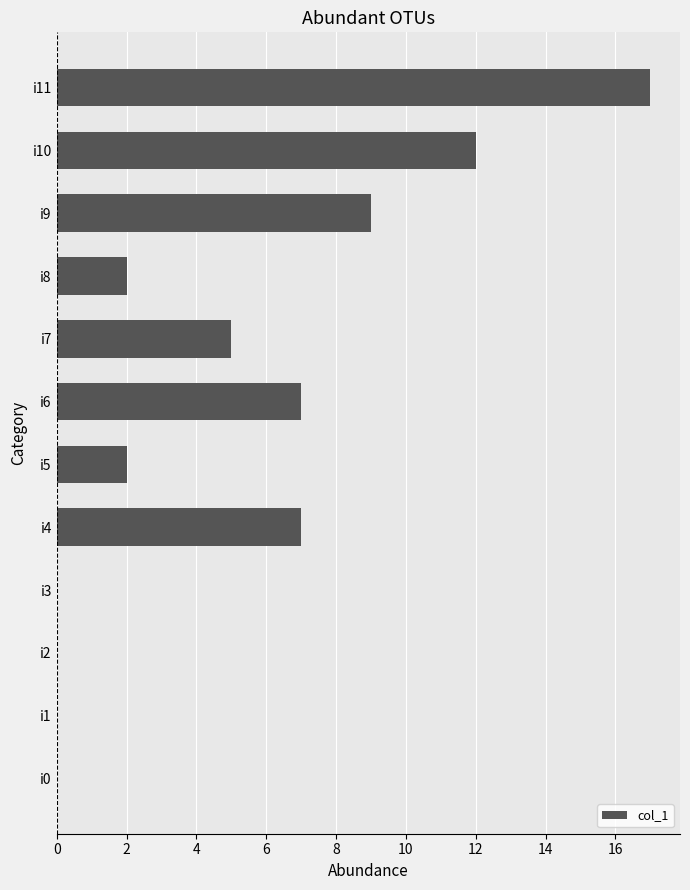

Are the bars grouped side by side (vs. stacked)?

No